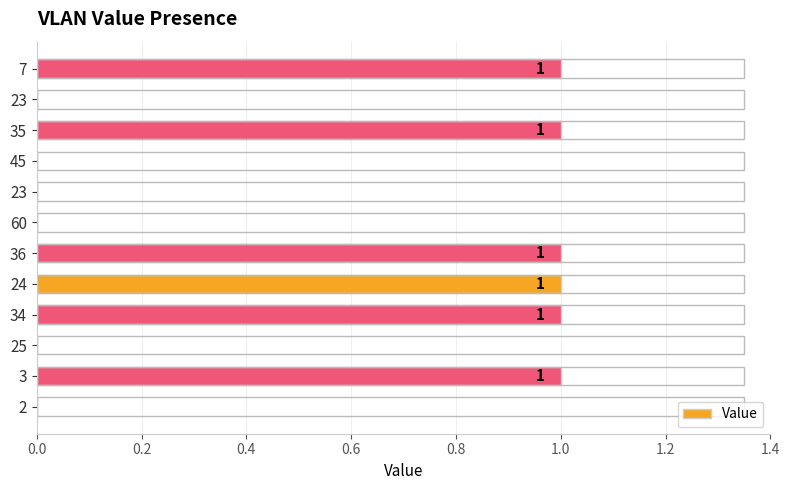

What is the sum of all values?

6